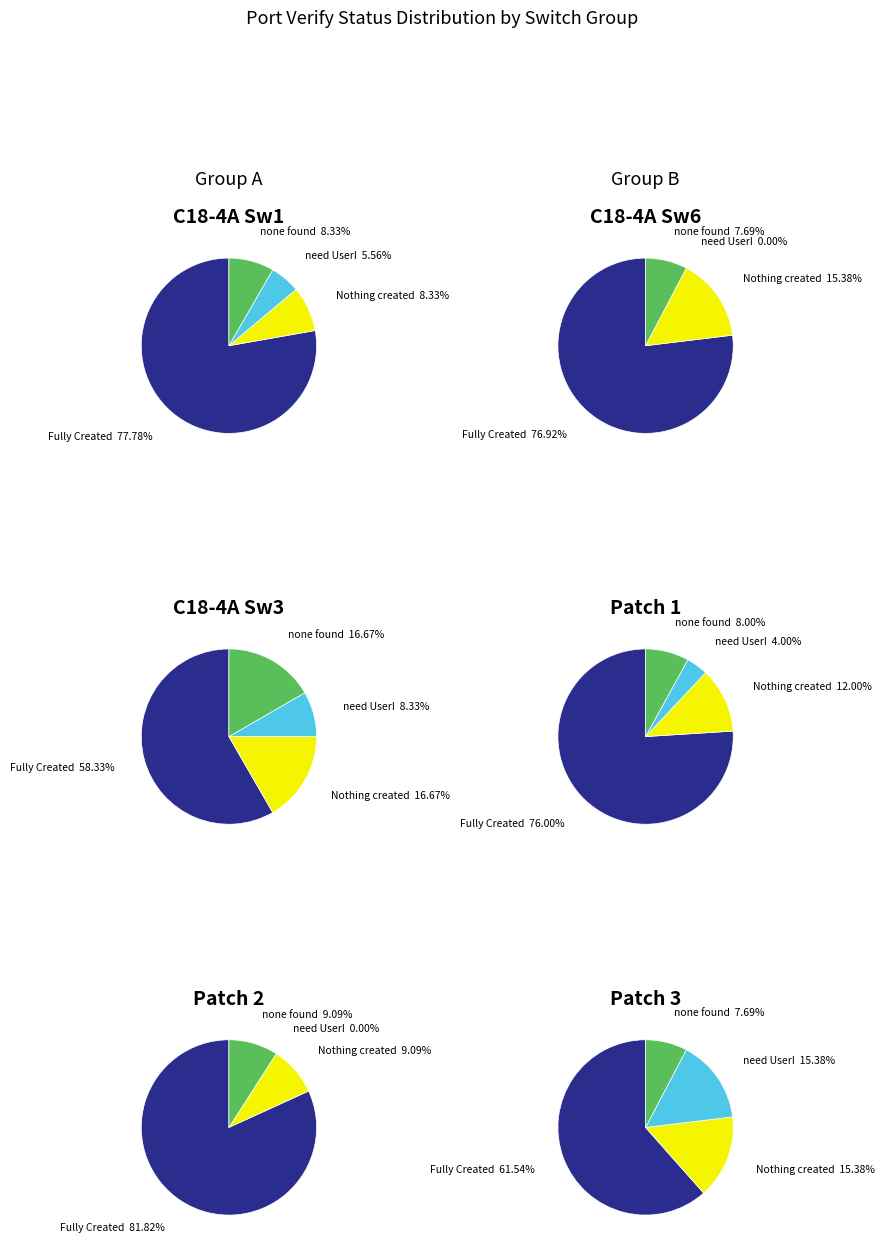

What portion of the pie excludes Switch 1?

46.1%